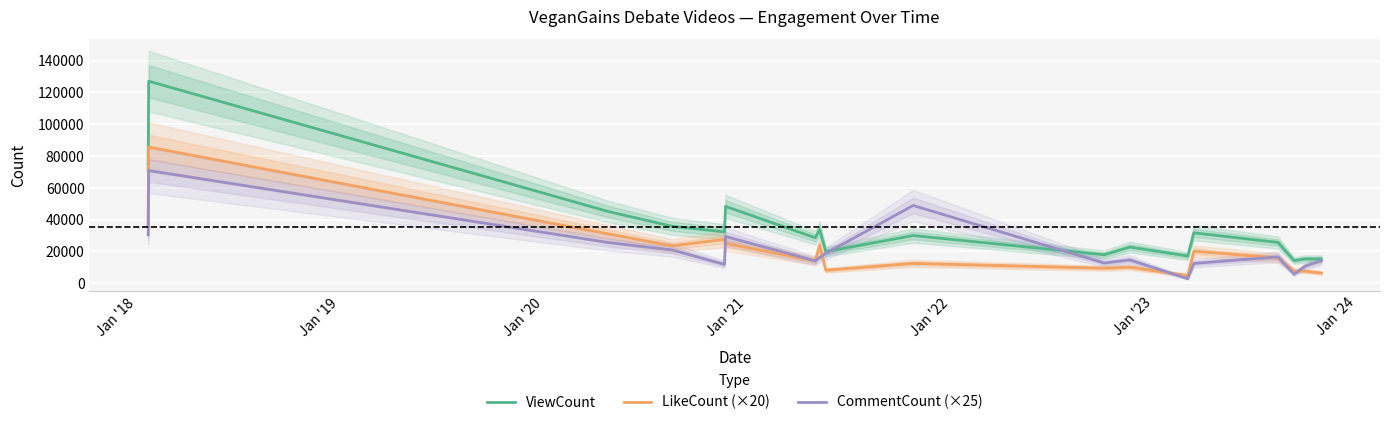

What is the sum of all LikeCount (×20) values?

368580